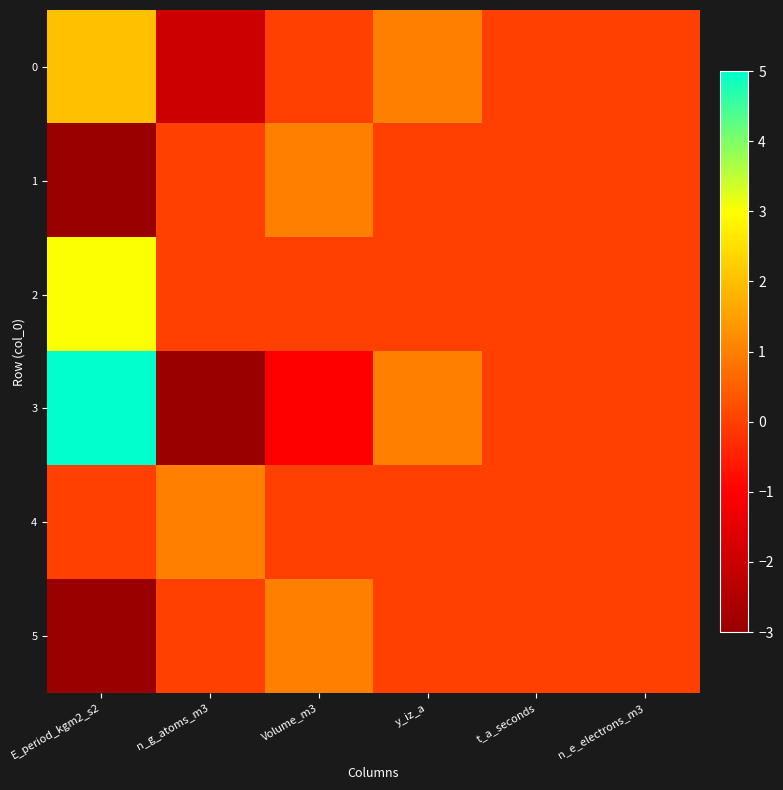

Between n_g_atoms_m3 and n_e_electrons_m3, which series saw the biggest shift?

3